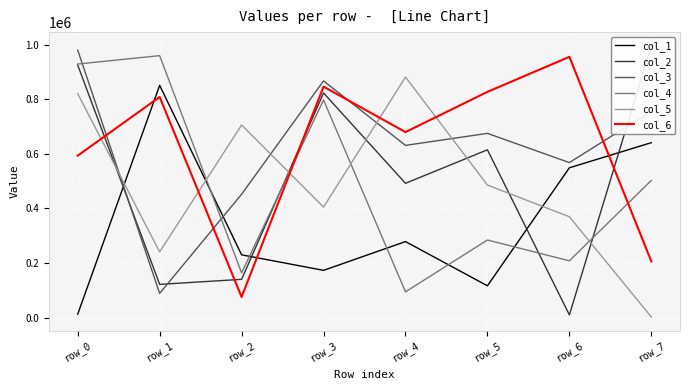

True or false: col_3 has more than 2 interior local peaks.

False